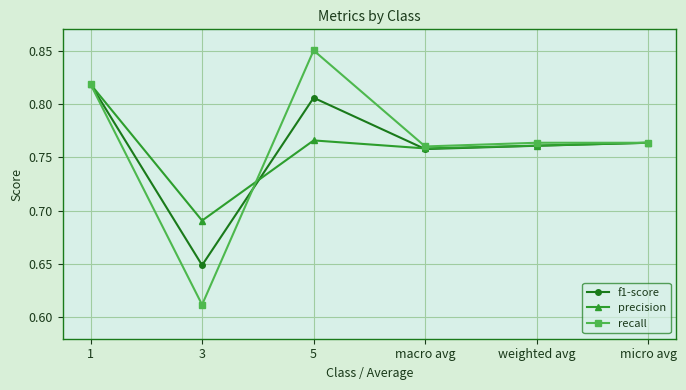

What is the difference between the recall values at 5 and 3?

0.2